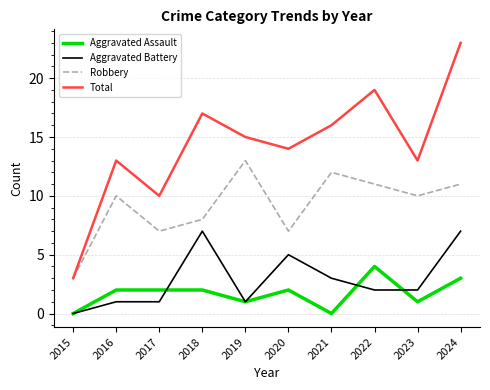

Is this an area chart (filled region under the line)?

No